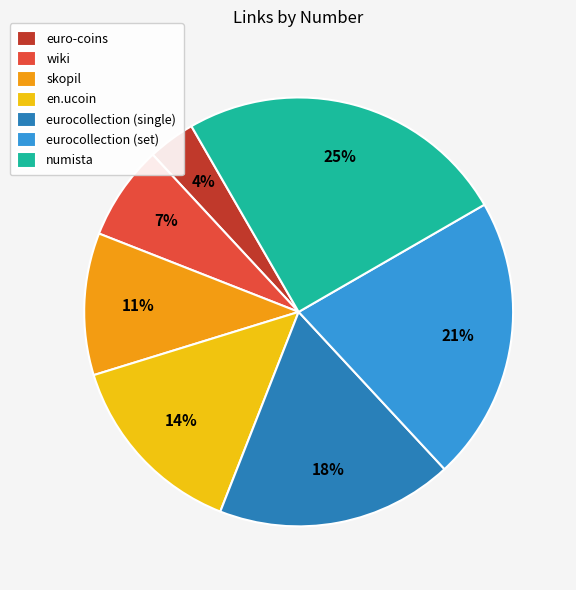

Does eurocollection (set) represent more than half of the total?

No